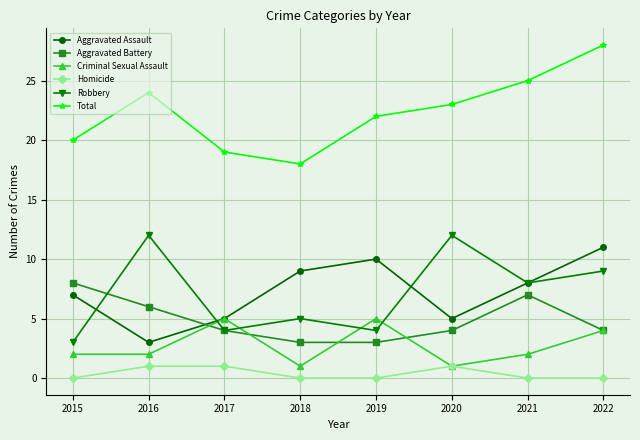

The Total series shows 18 at 2018. True or false?

True